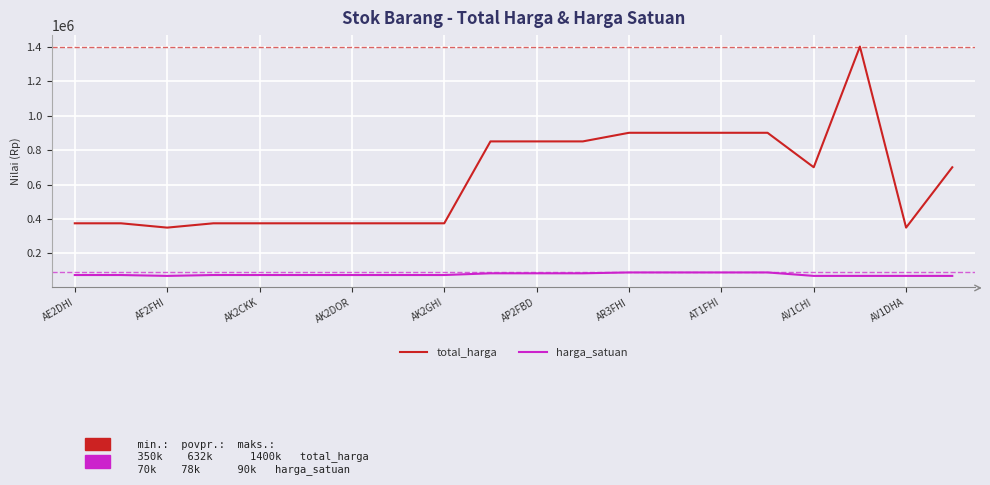

Which series has the largest range (max minus min)?

total_harga